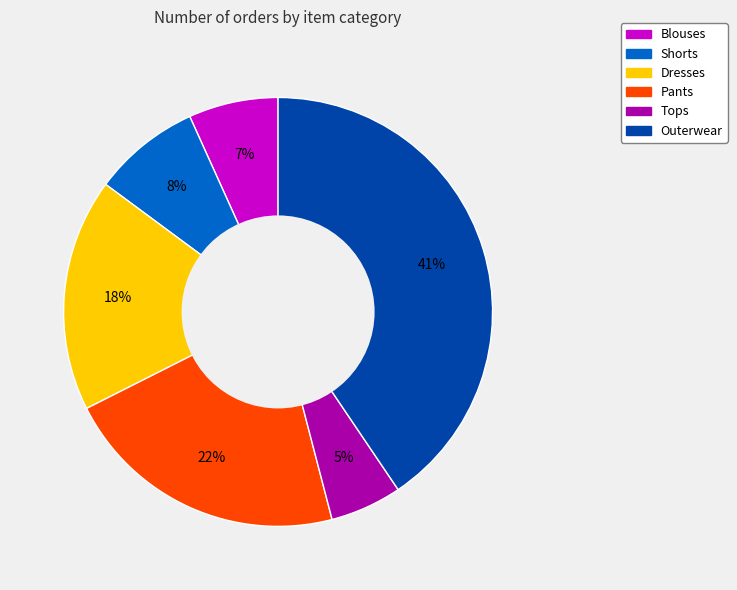

Rank the categories by value from highest to lowest.

Outerwear, Pants, Dresses, Shorts, Blouses, Tops